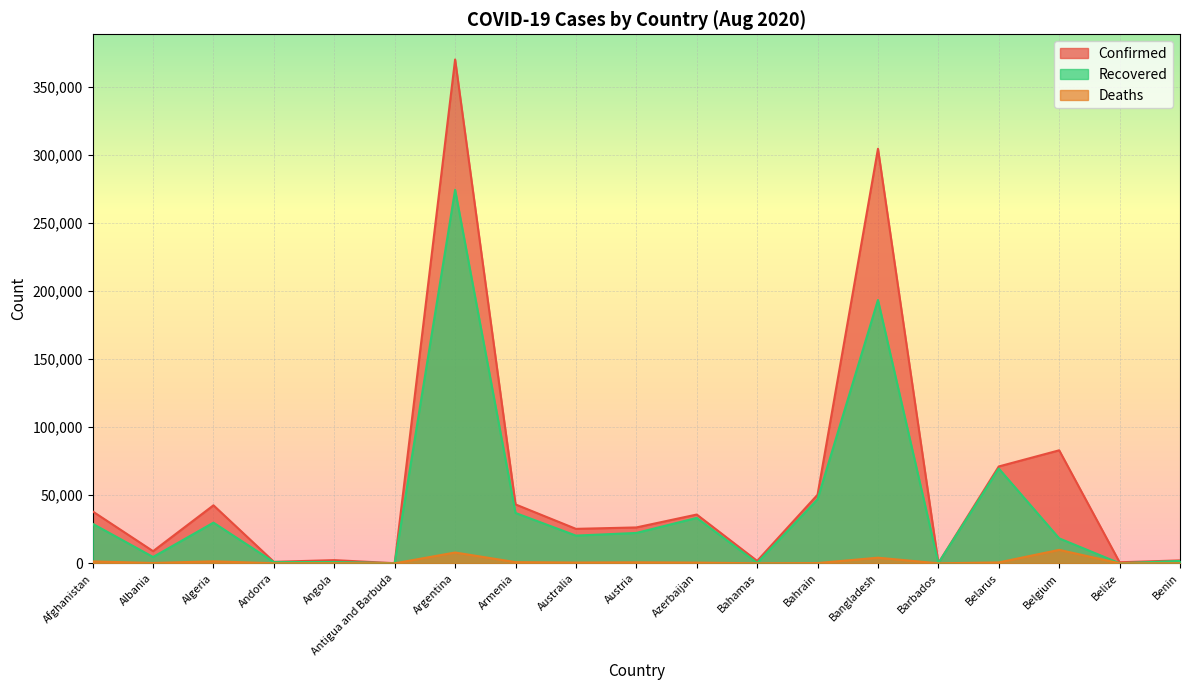

Which series has the largest total across all categories?

Confirmed